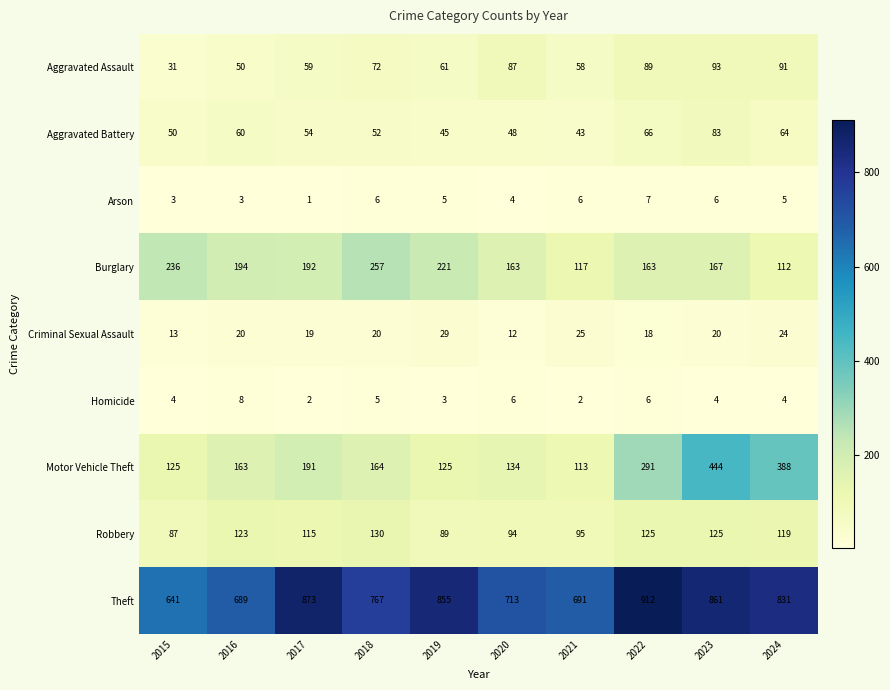

What is the sum of all Motor Vehicle Theft values?

2138